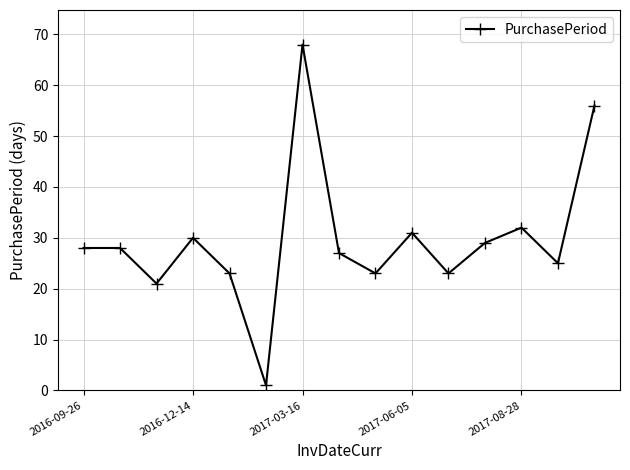

What is the value of the 10th point from the left?

31